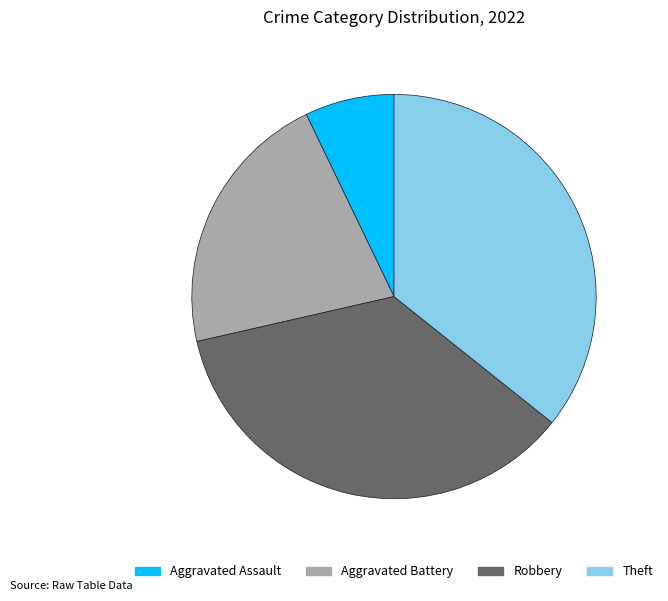

Is there any slice that represents more than half of the pie?

No